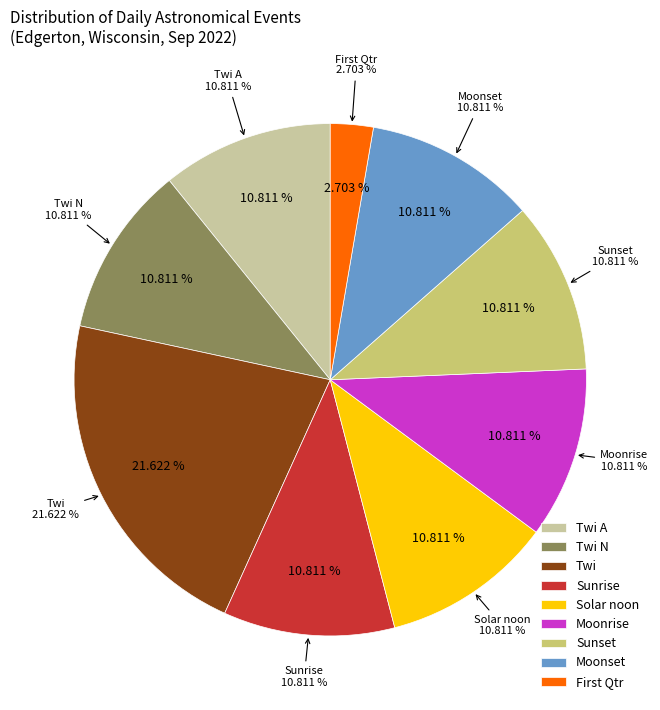

Do Twi A and Twi together represent more than half of the pie?

Yes